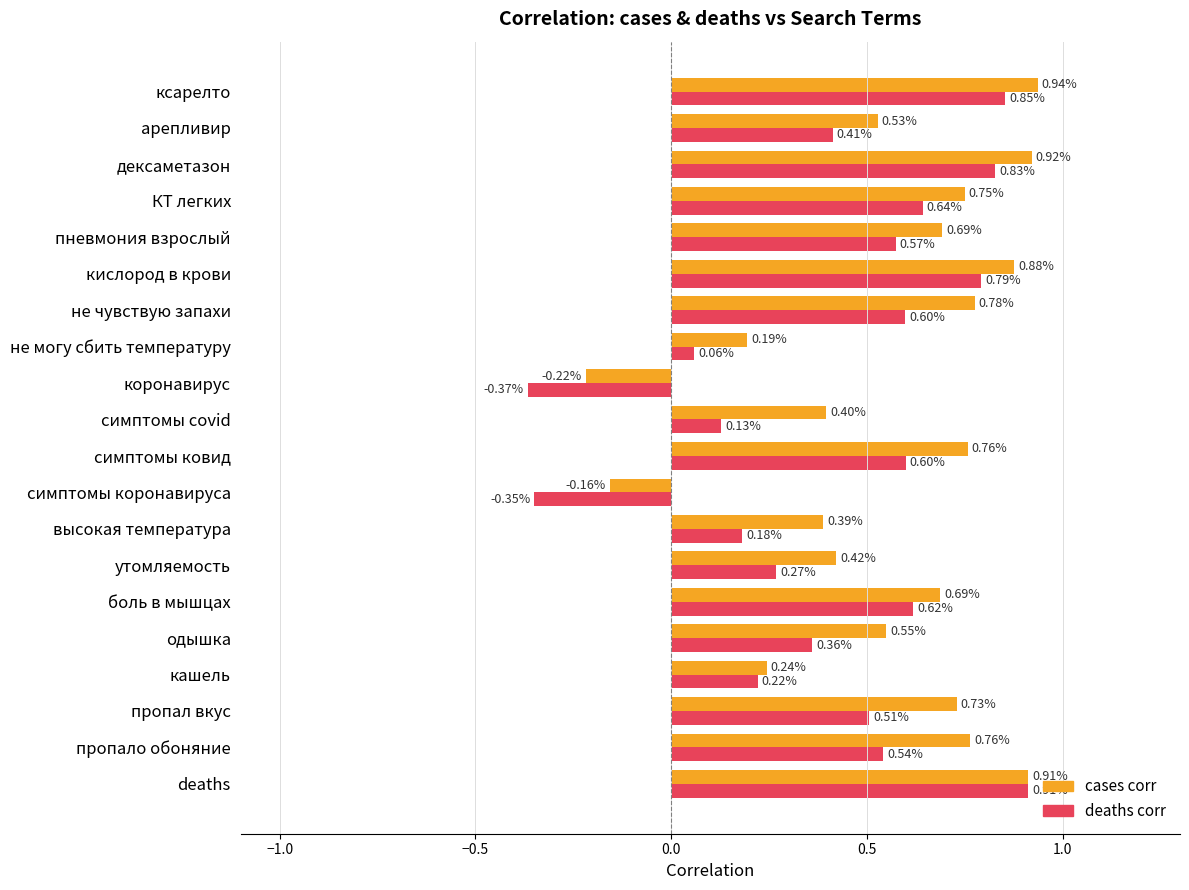

Which series has the largest total across all categories?

cases corr